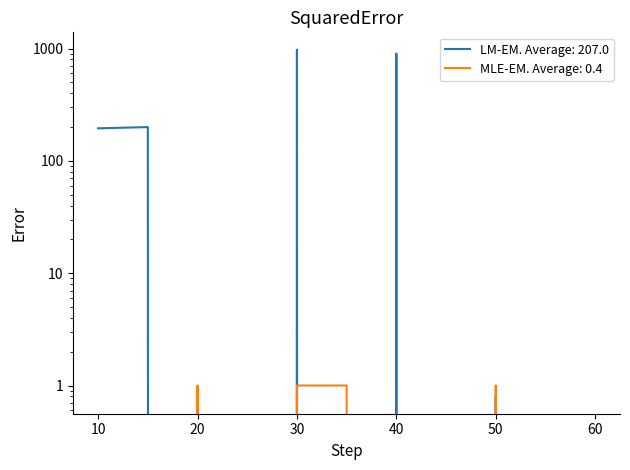

Reading left to right, what are all the values shown in this chart?

bmb_file.bmb06: 195.0	200.0	0.0	0.0	978.0	0.0	903.0	0.0	0.8	0.0	0.0
bmb_file.bmb14: 0.0	0.0	1.0	0.0	1.0	1.0	0.0	0.0	1.0	0.0	0.0